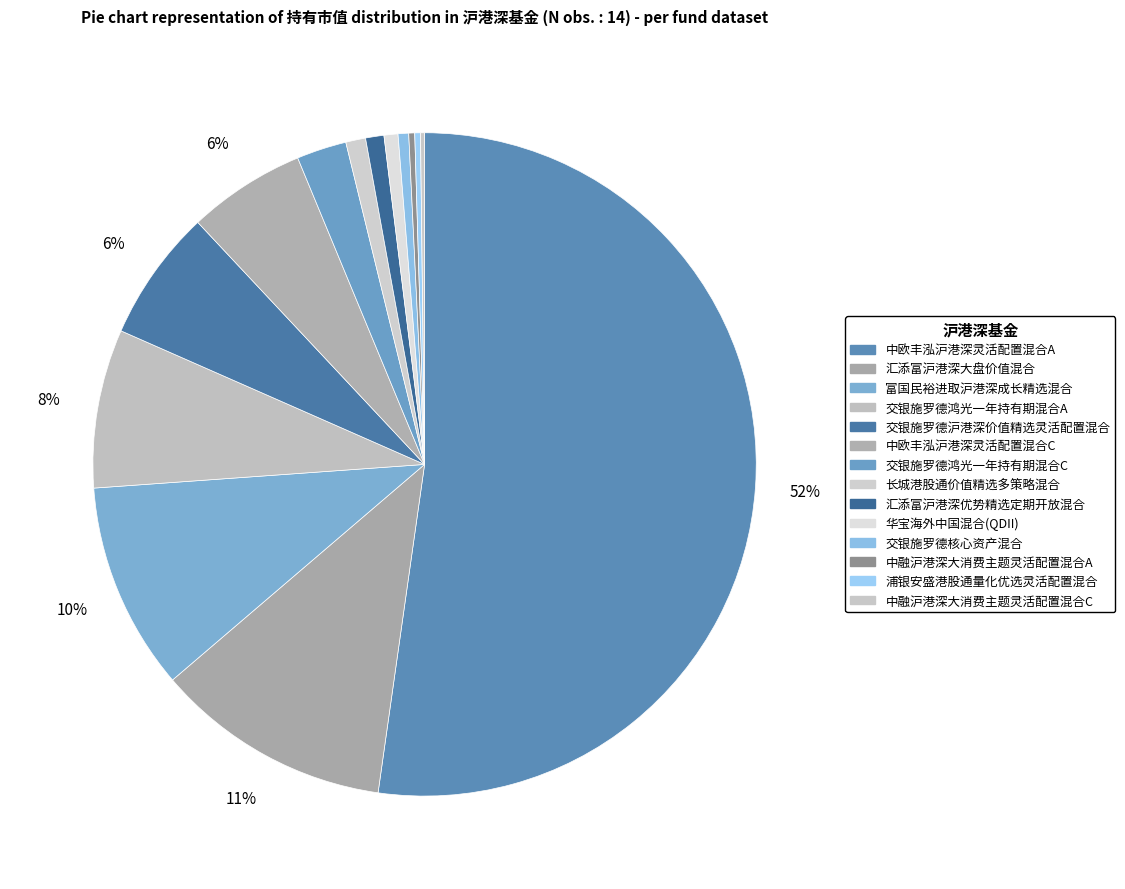

To the nearest percent, what percentage of the pie is 交银施罗德鸿光一年持有期混合C?

2%